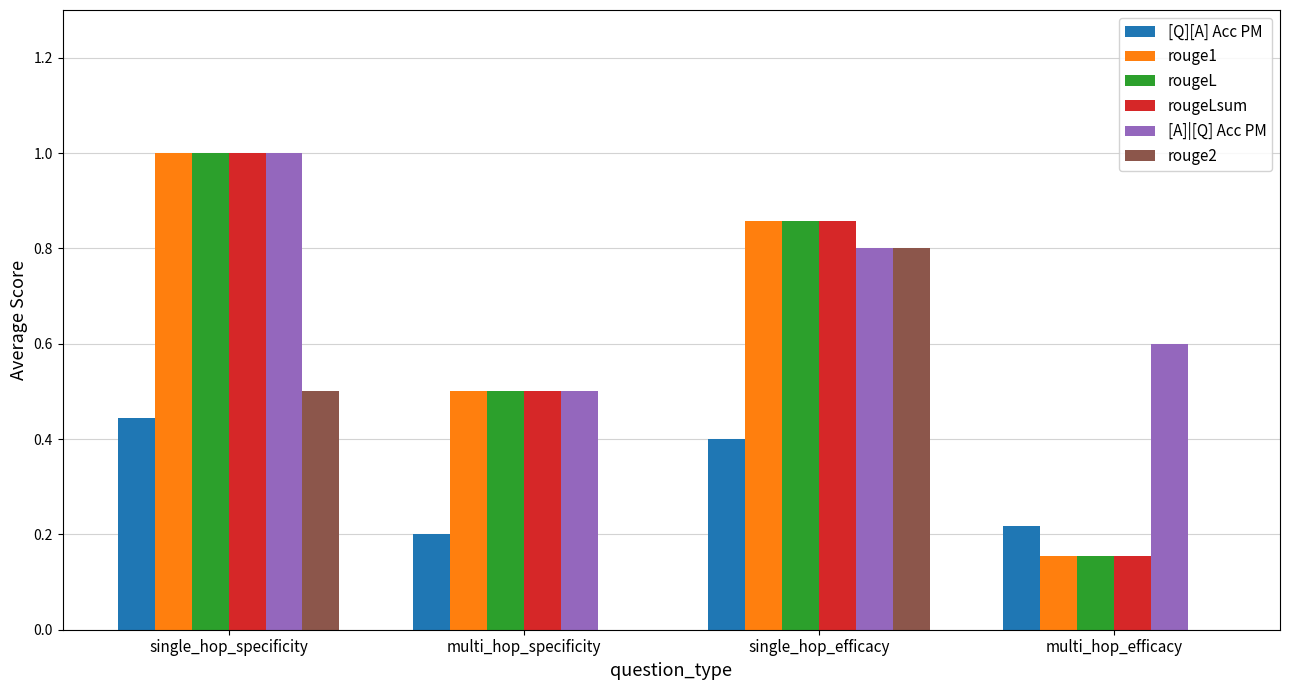

What is the sum of all [Q][A] Acc PM values?

1.3